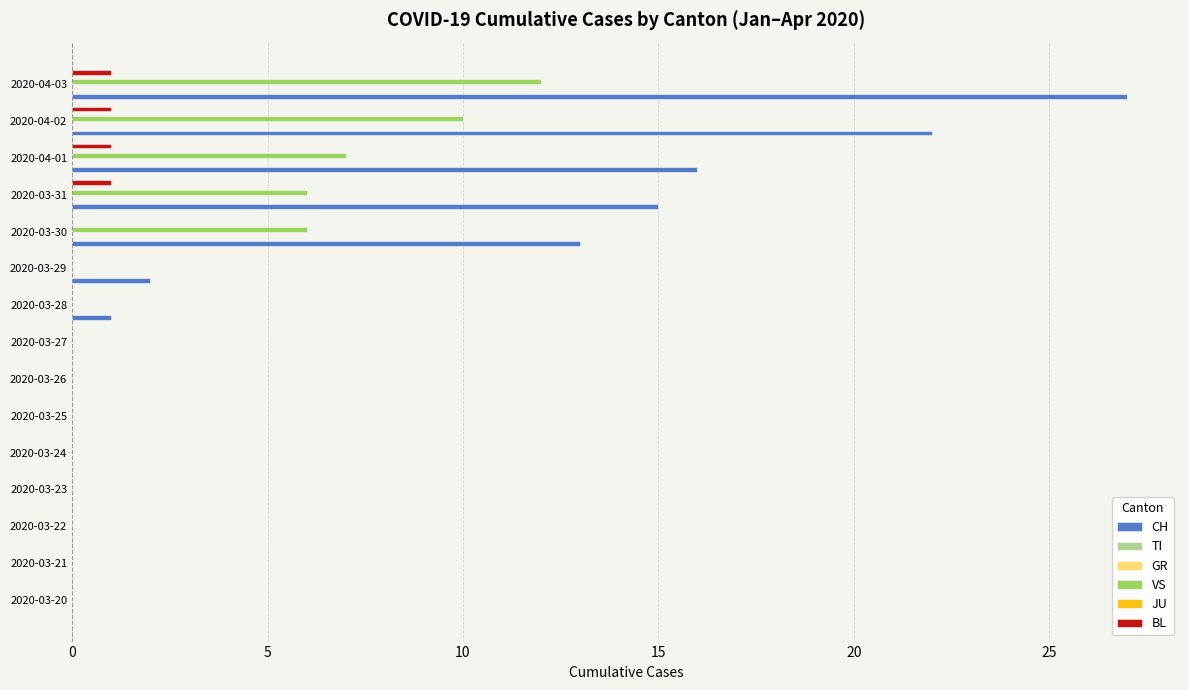

The value of TI at 11 is 0.2. True or false?

False